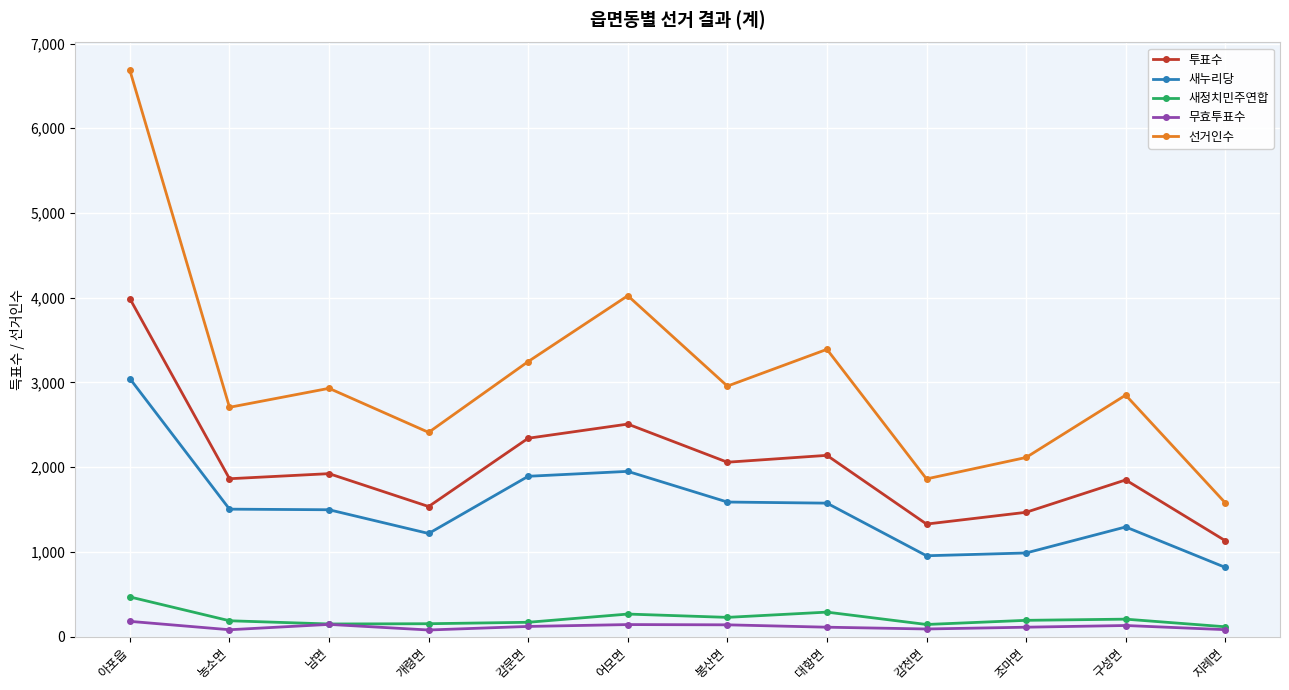

True or false: 새누리당 and 무효투표수 cross at least once.

False